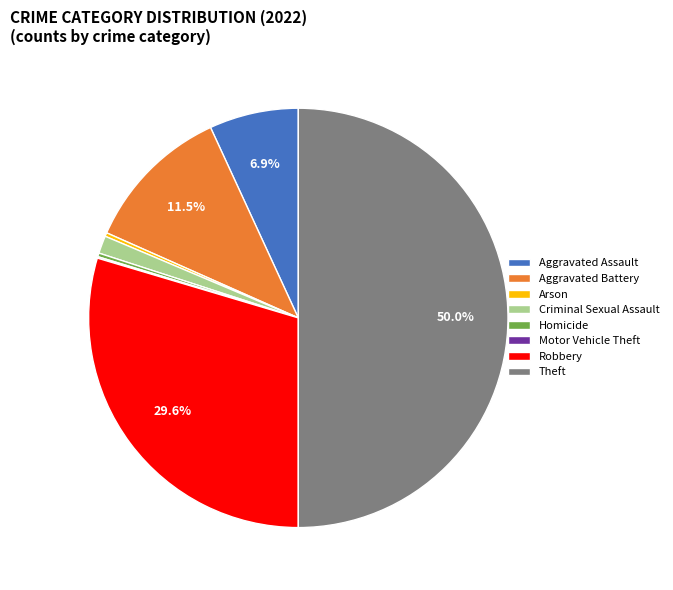

The Criminal Sexual Assault slice represents 1% of the pie. True or false?

True